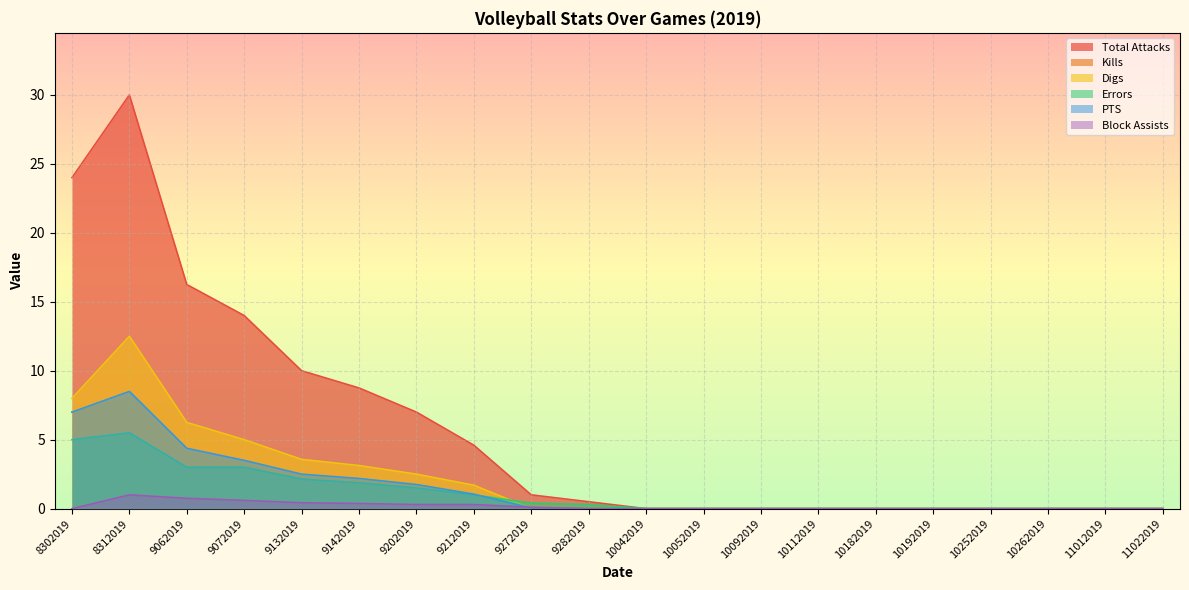

True or false: Digs has a value of 5.7 at 11022019.

False